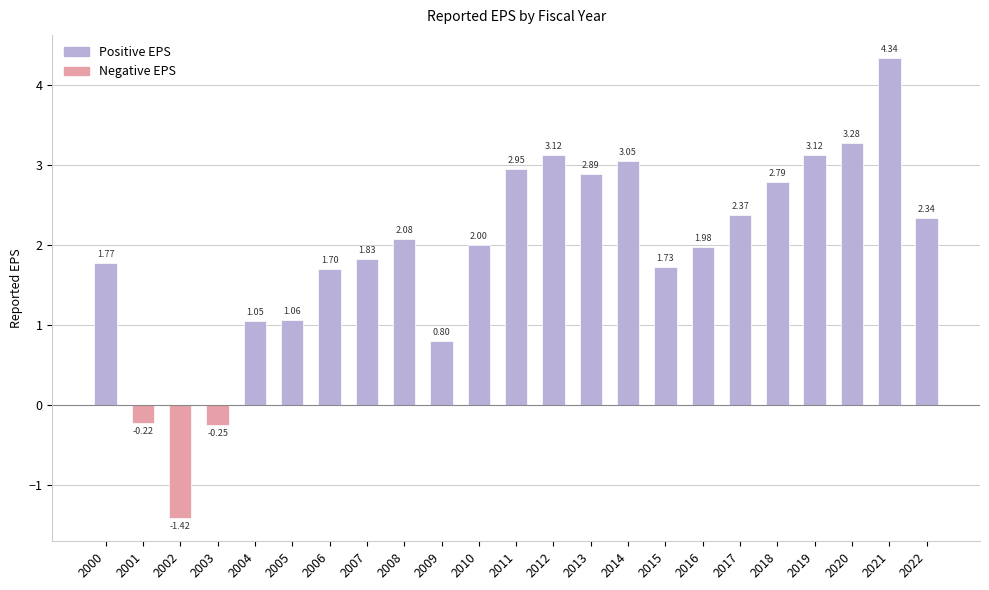

What is the difference between the maximum and second lowest values?

4.6